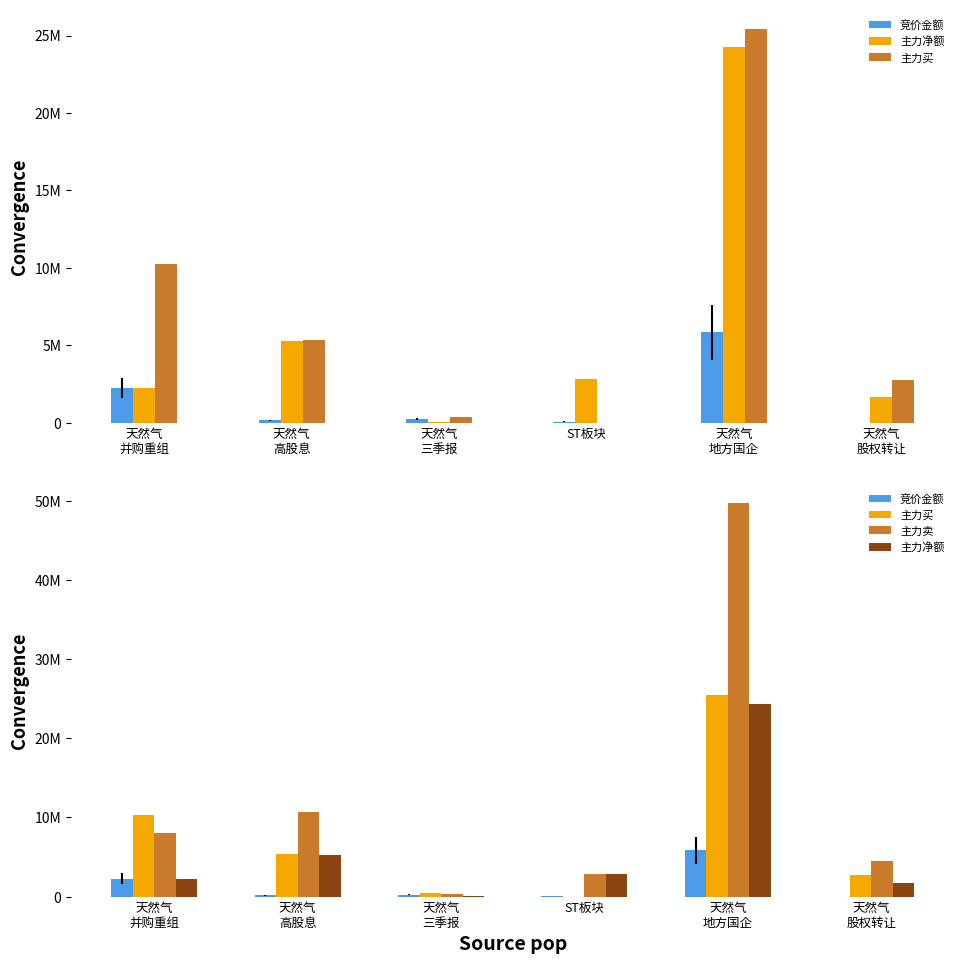

Where is 竞价金额 nearest to the value 2919146?

天然气
并购重组